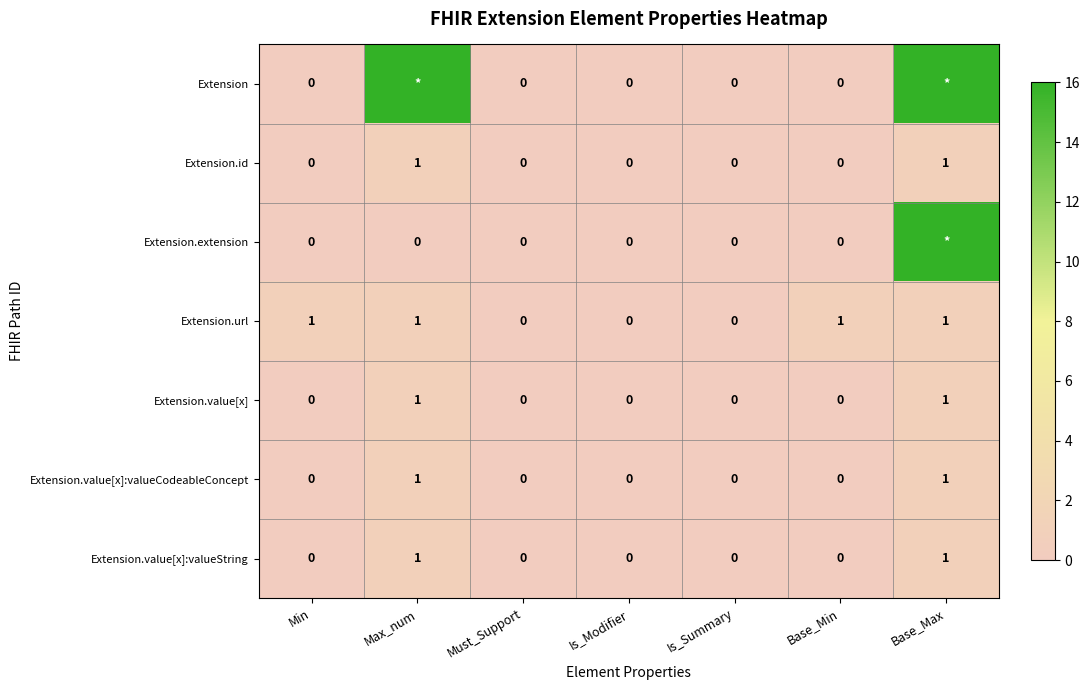

True or false: Extension.url has a value of 0 at Must_Support.

True